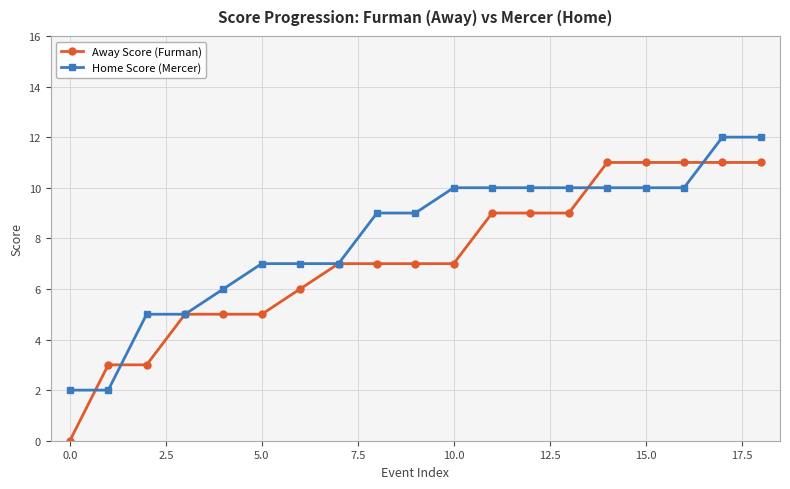

Rank the series by their maximum value, from highest to lowest.

Home Score (Mercer), Away Score (Furman)